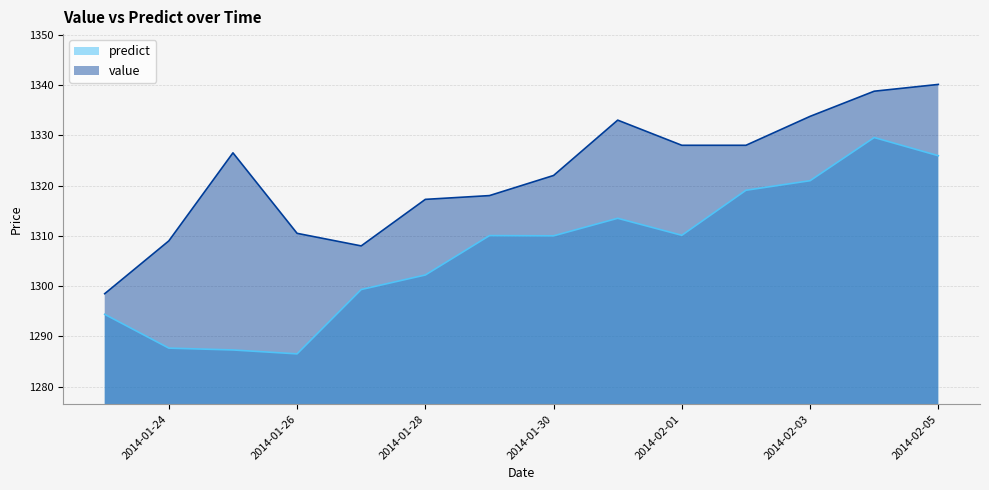

Where is value nearest to the value 1319?

2014-01-29